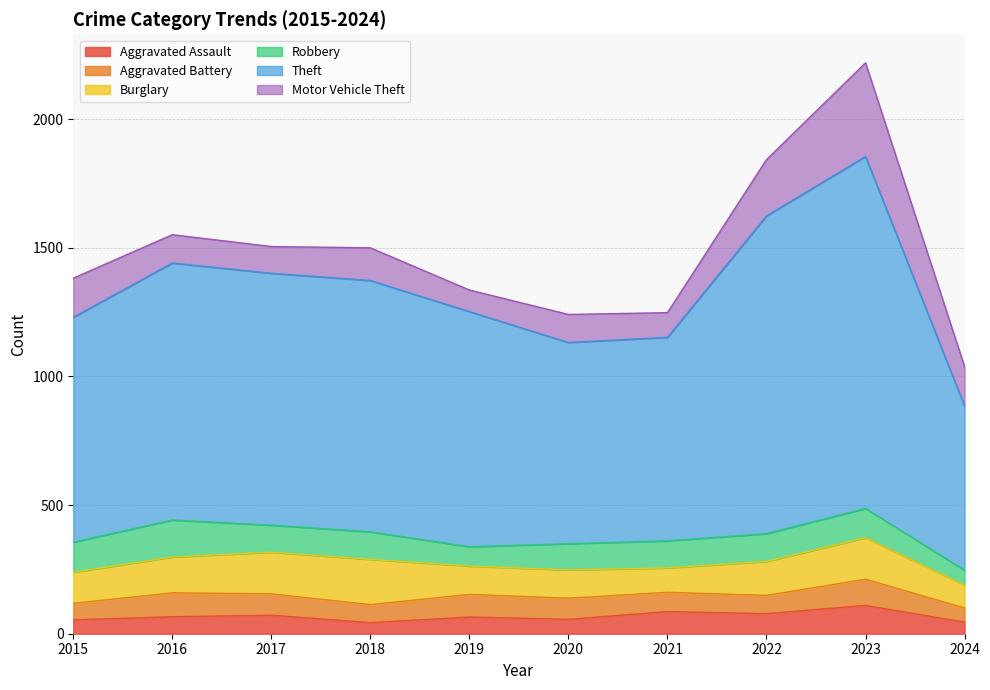

What is the sum of all Theft values?

9557